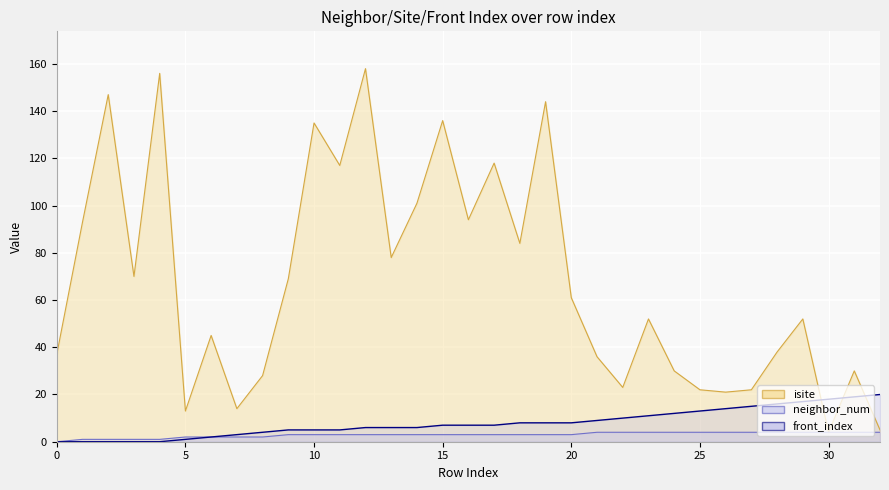

How many lines are shown in the chart?

3